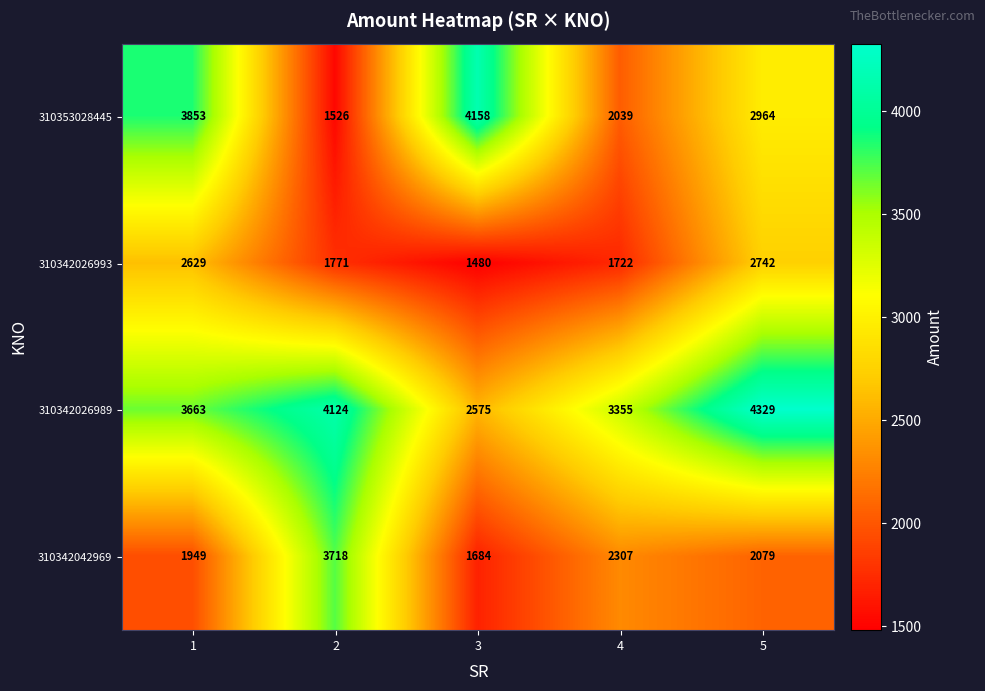

What is the difference between the 310353028445 values at 4 and 2?

513